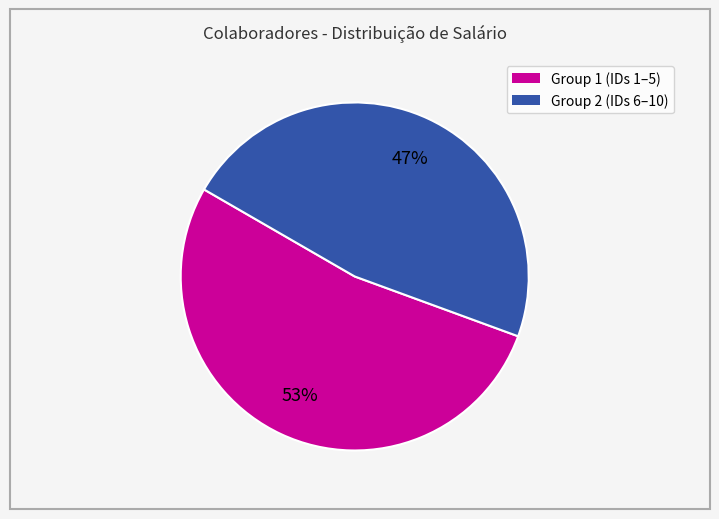

To the nearest percent, what is the average slice percentage?

50%